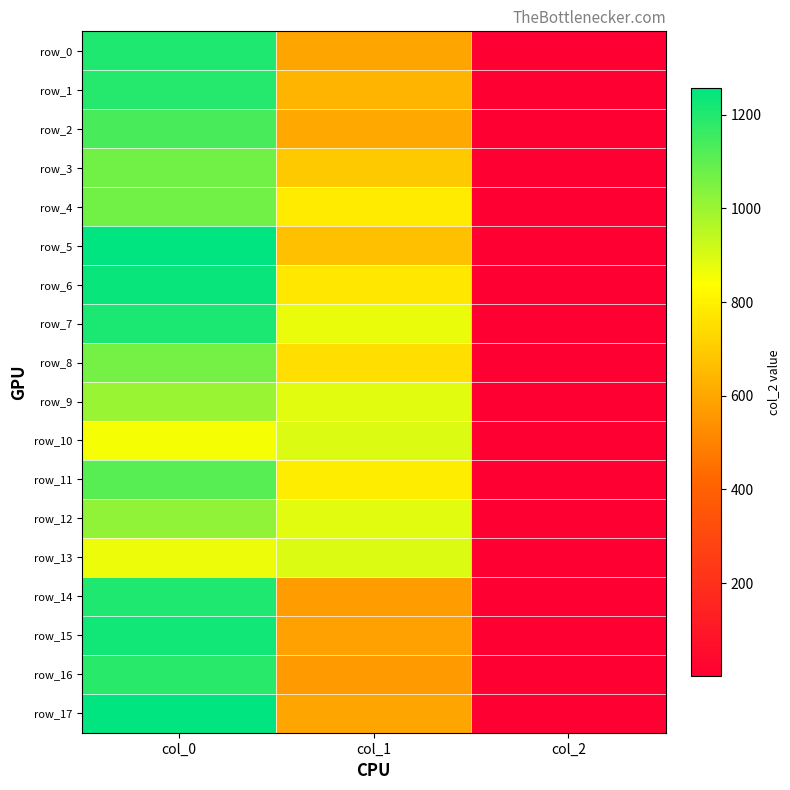

At which label does row_6 first exceed 772?

col_0